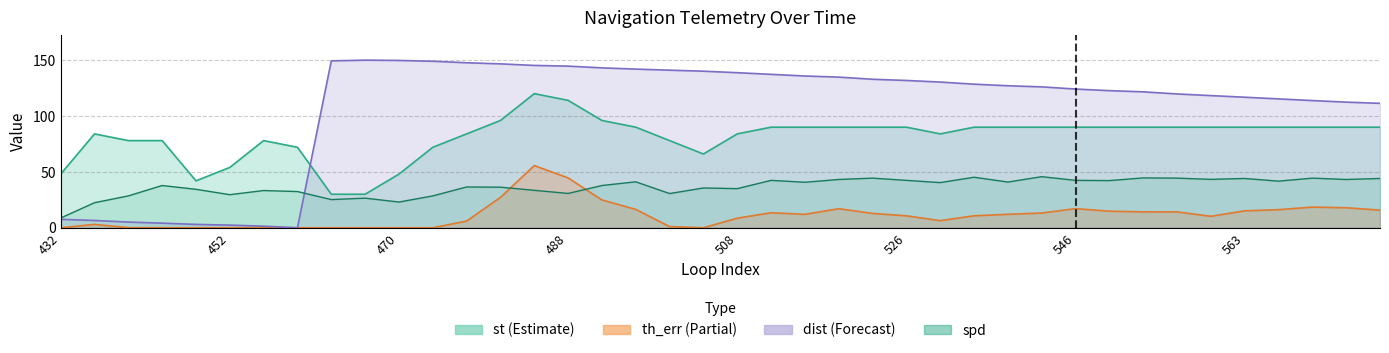

What is the sum of all th_err line values?

449.6